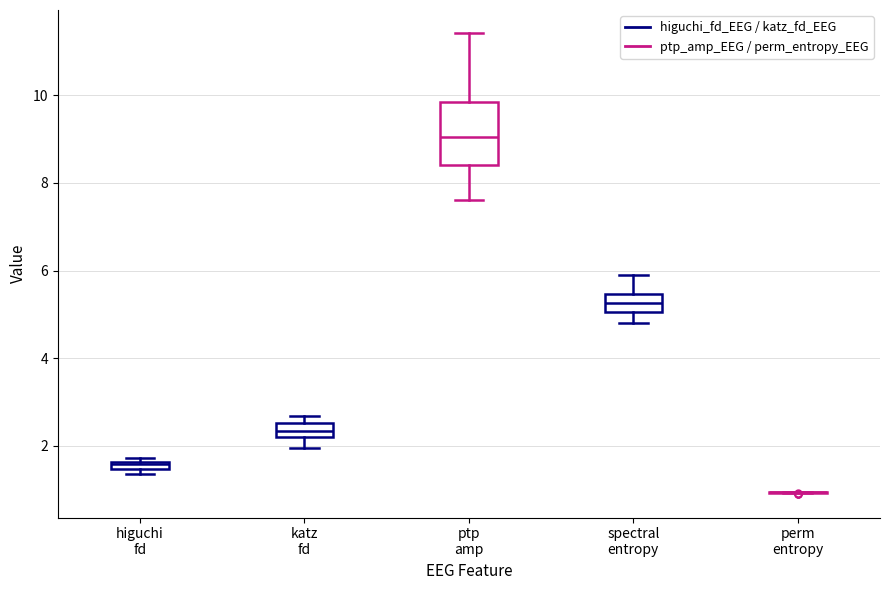

Comparing the boxes themselves (not the whiskers), which one is the tallest?

ptp amp